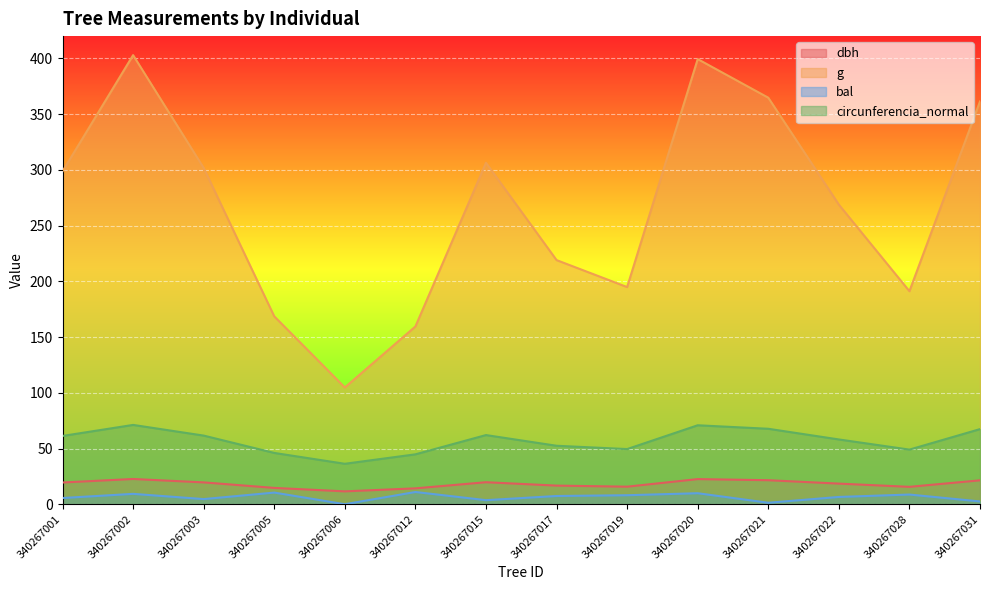

True or false: bal and circunferencia_normal cross at least once.

False